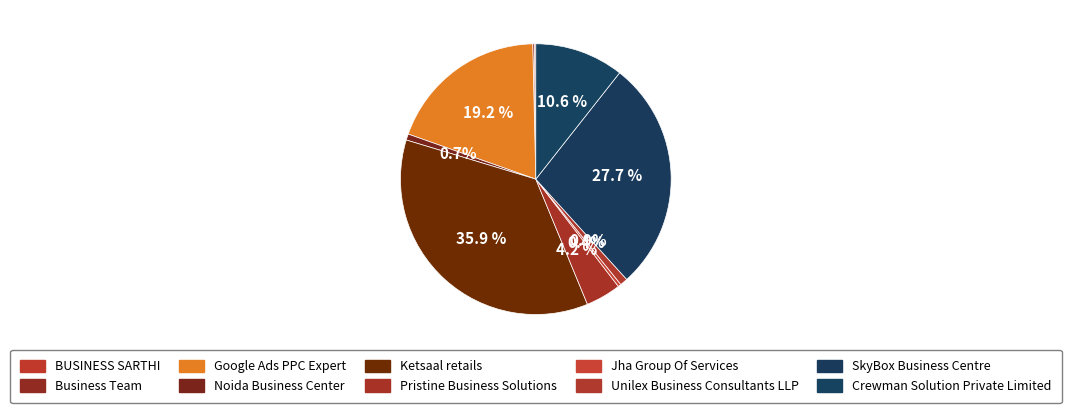

Is Jha Group Of Services the majority of the pie?

No